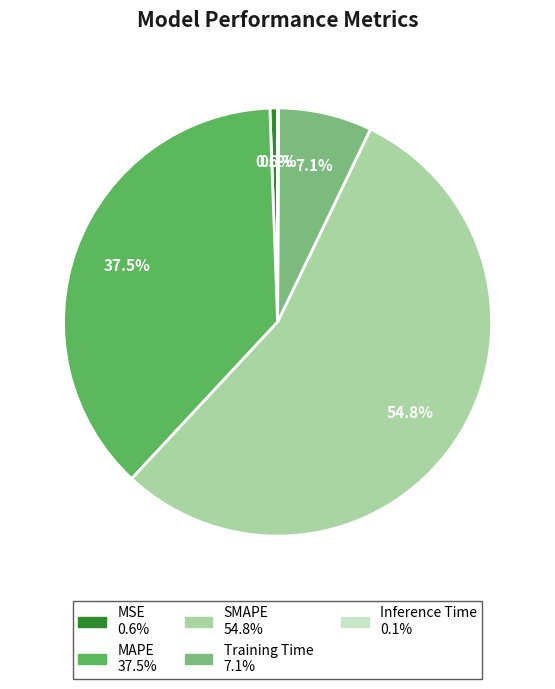

Is there a majority slice in this chart?

Yes